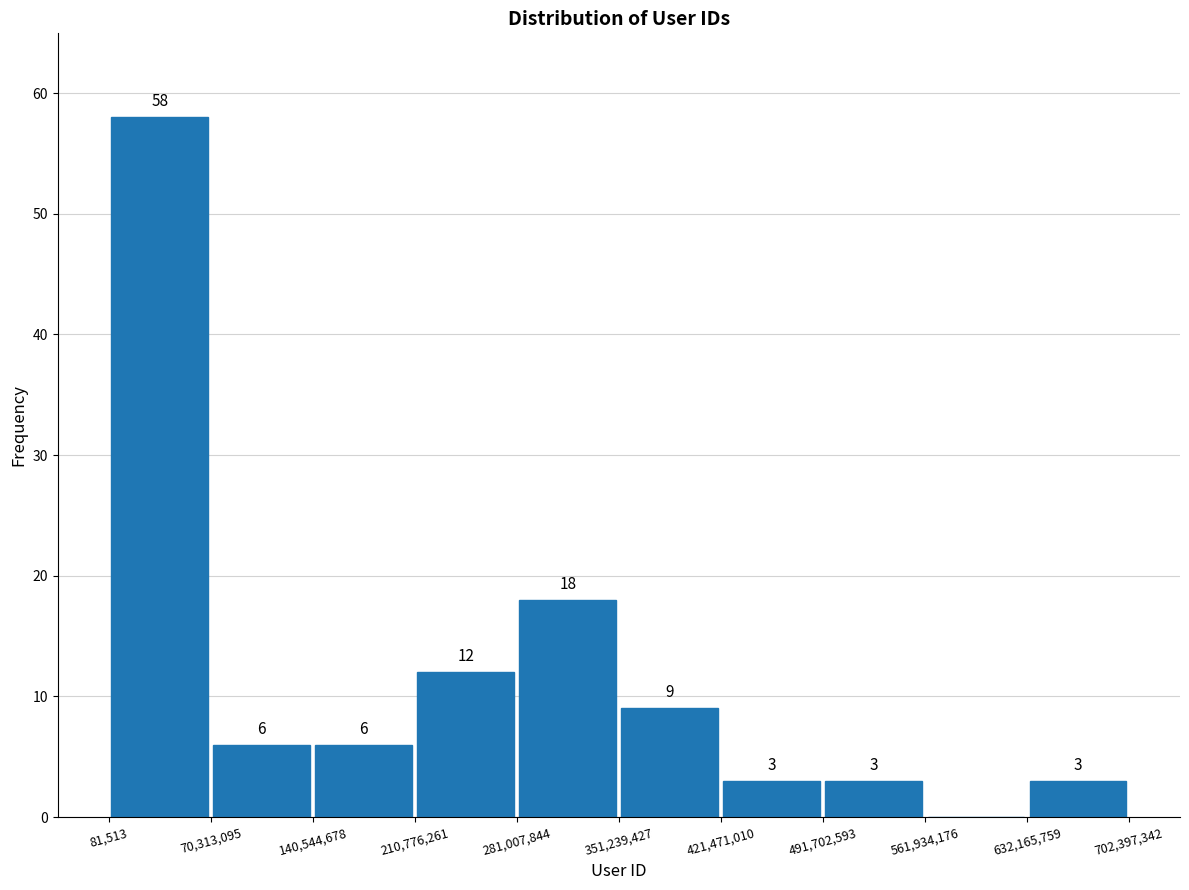

Over which range of the x-axis is the bar tallest?

81,513 to 70,313,095